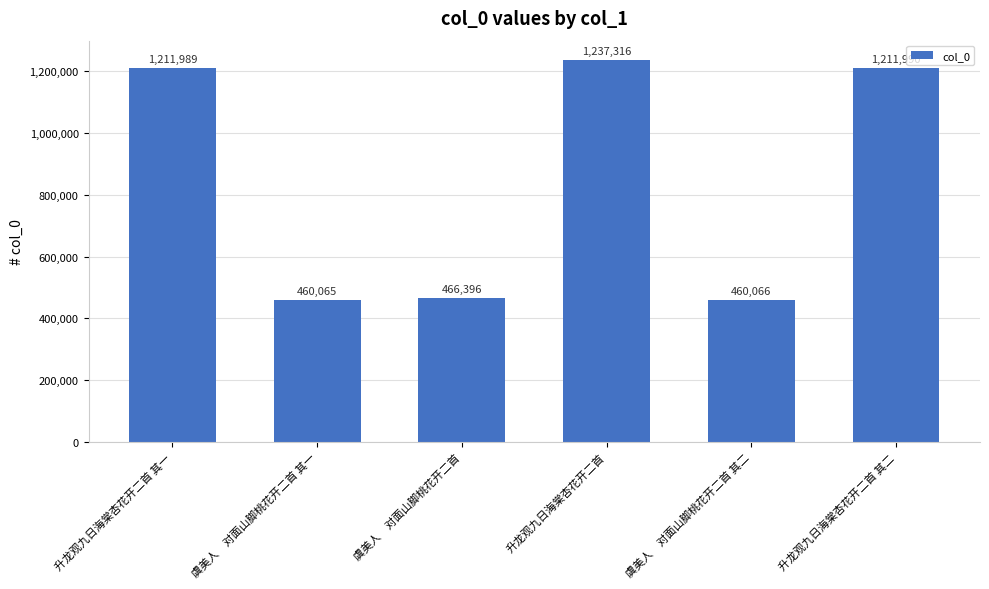

How many values are below 1211989?

3